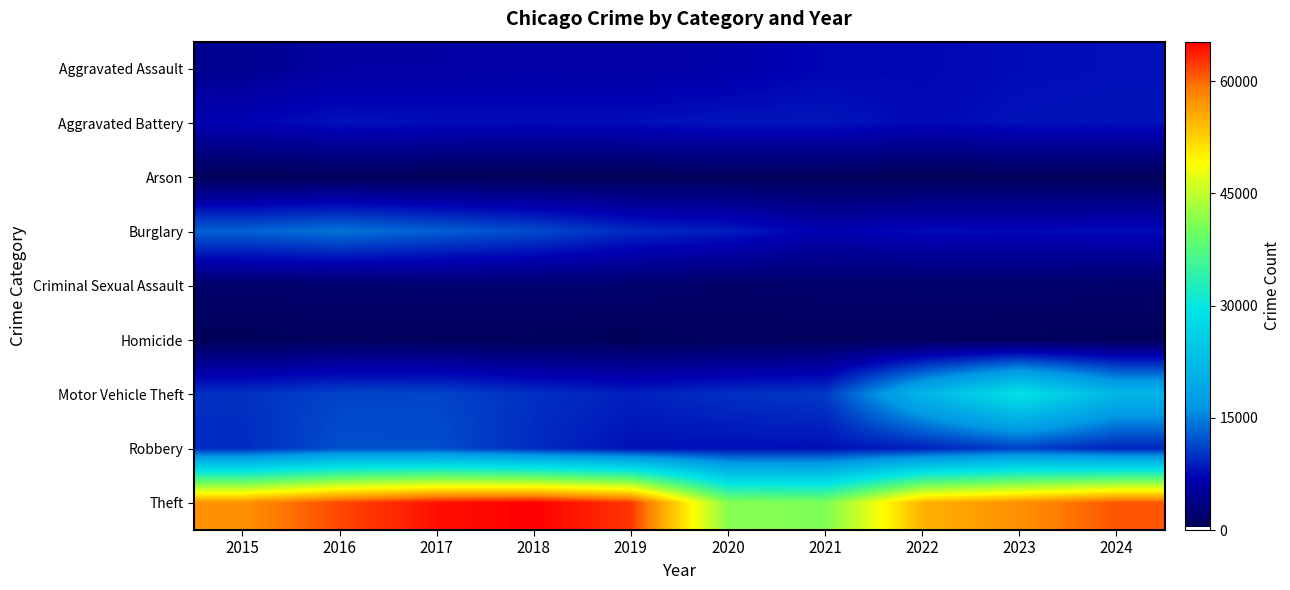

Between 2022 and 2023, which series saw the biggest shift?

Motor Vehicle Theft